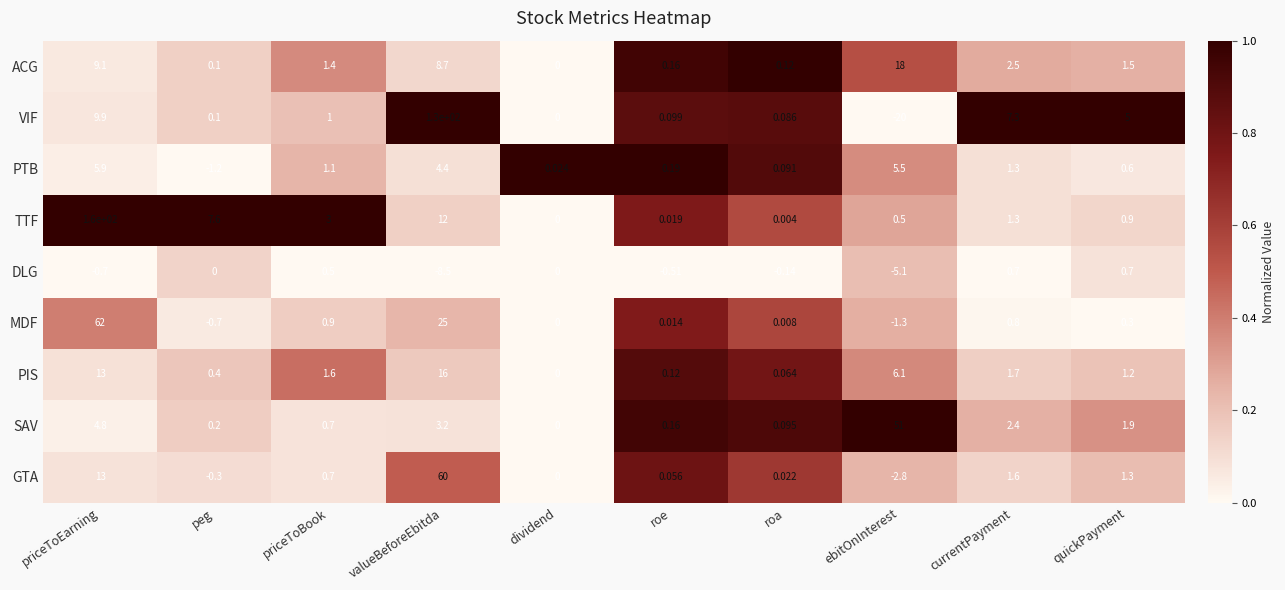

List the series in order of their peak value, lowest first.

DLG, PTB, PIS, ACG, SAV, GTA, MDF, VIF, TTF